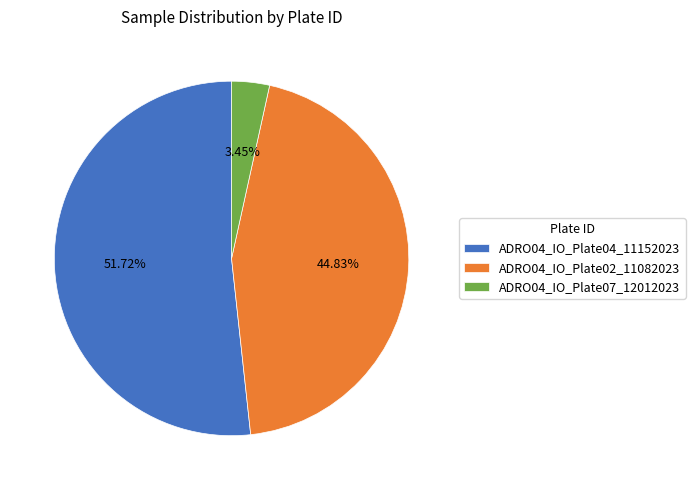

What is the largest slice in the pie chart?

ADRO04_IO_Plate04_11152023